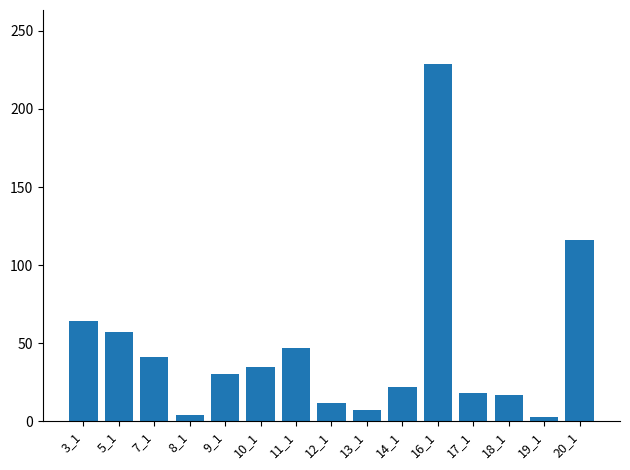

How many series are shown in this chart?

1